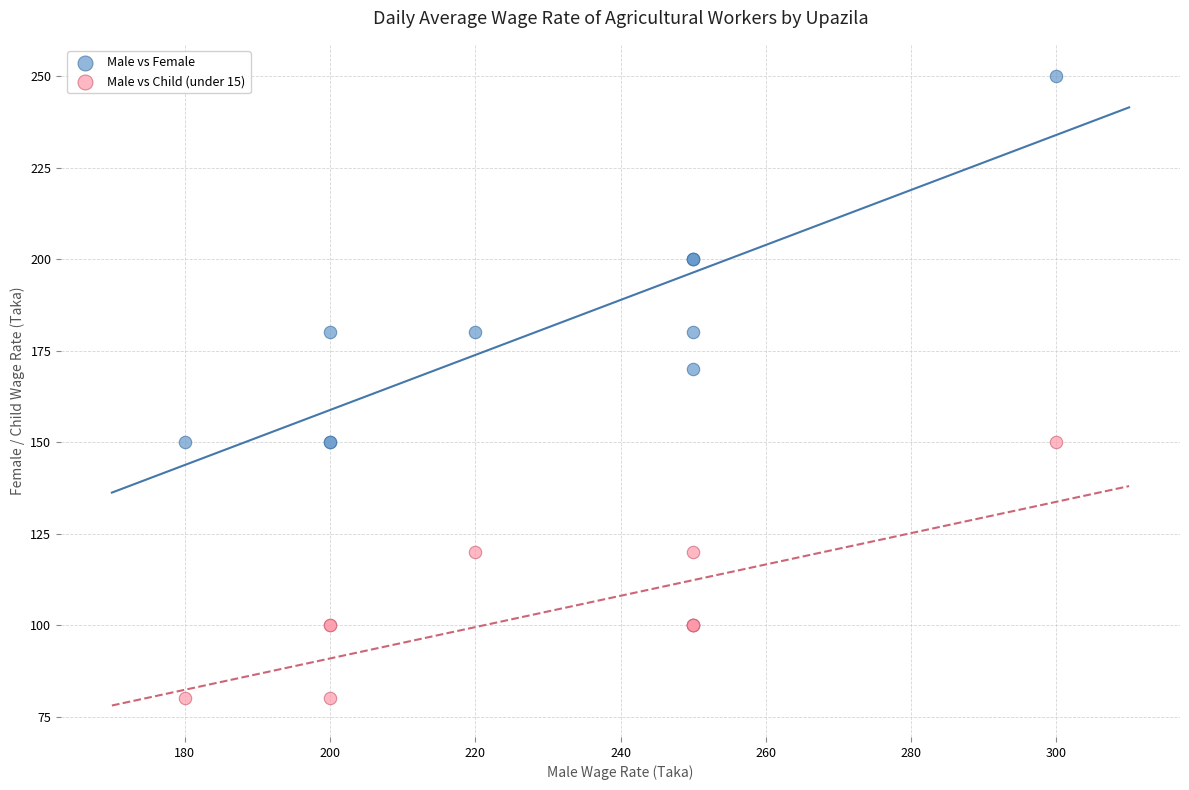

Across all series, what Y value is closest to 165?

170